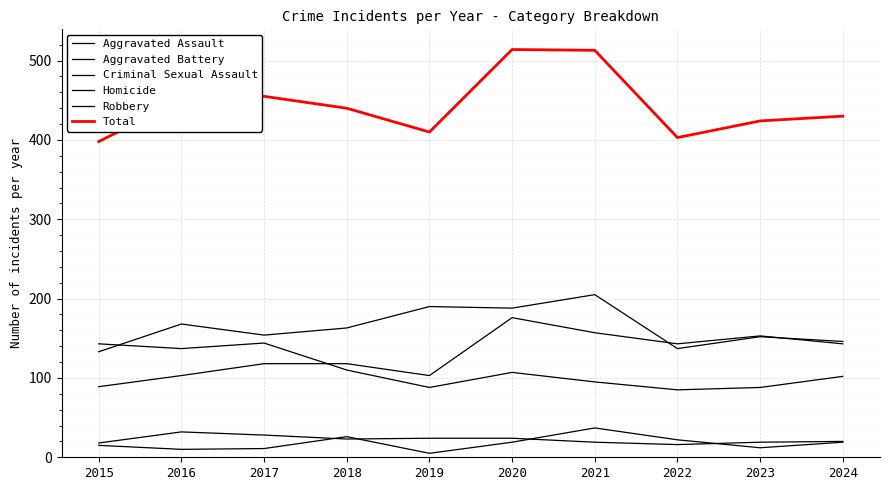

Reading left to right, what are all the values shown in this chart?

Aggravated Assault: 2015=89	2016=103	2017=118	2018=118	2019=103	2020=176	2021=157	2022=143	2023=153	2024=143
Aggravated Battery: 2015=133	2016=168	2017=154	2018=163	2019=190	2020=188	2021=205	2022=137	2023=152	2024=146
Criminal Sexual Assault: 2015=18	2016=32	2017=28	2018=23	2019=24	2020=24	2021=19	2022=16	2023=19	2024=20
Homicide: 2015=15	2016=10	2017=11	2018=26	2019=5	2020=19	2021=37	2022=22	2023=12	2024=19
Robbery: 2015=143	2016=137	2017=144	2018=110	2019=88	2020=107	2021=95	2022=85	2023=88	2024=102
Total: 2015=398	2016=450	2017=455	2018=440	2019=410	2020=514	2021=513	2022=403	2023=424	2024=430